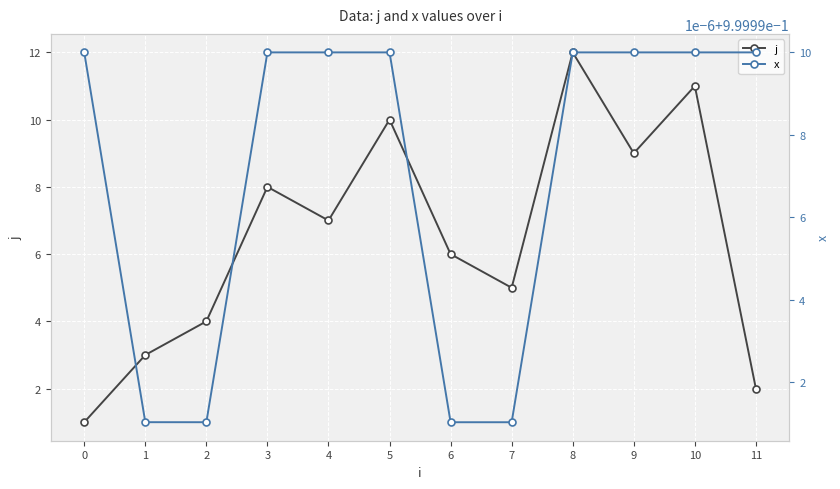

Rank the series by their maximum value, from lowest to highest.

x, j